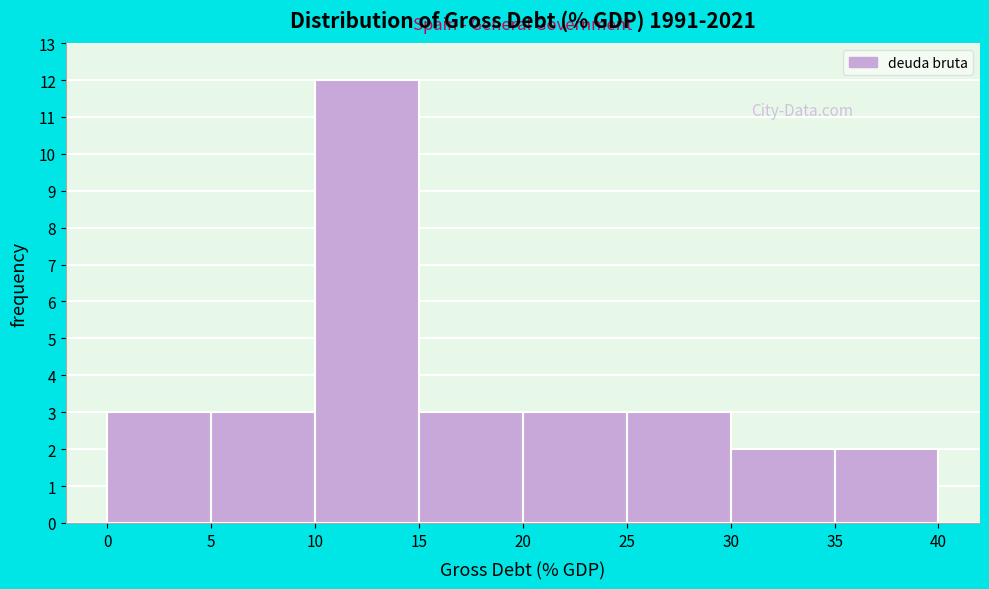

Over which range of the x-axis is the bar tallest?

10 to 15